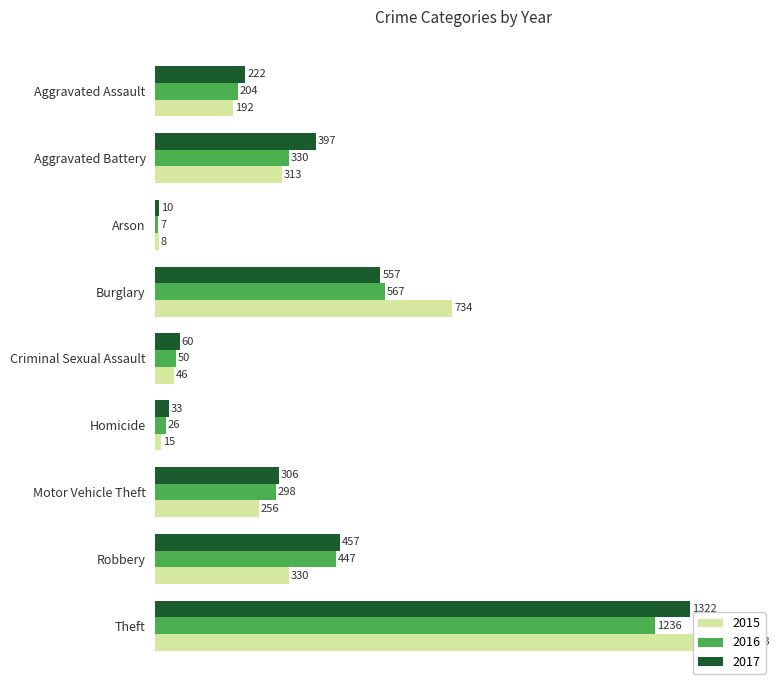

Which series has the widest spread of values?

2015